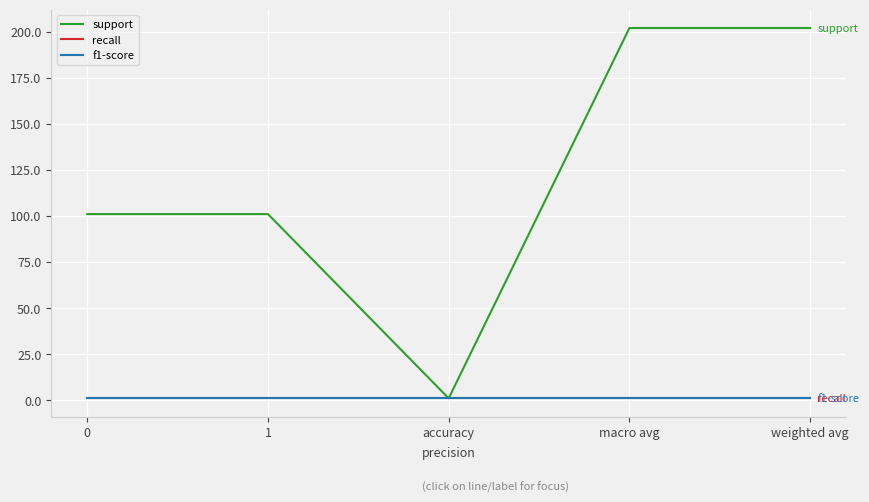

List the series in order of their peak value, lowest first.

recall, f1-score, support